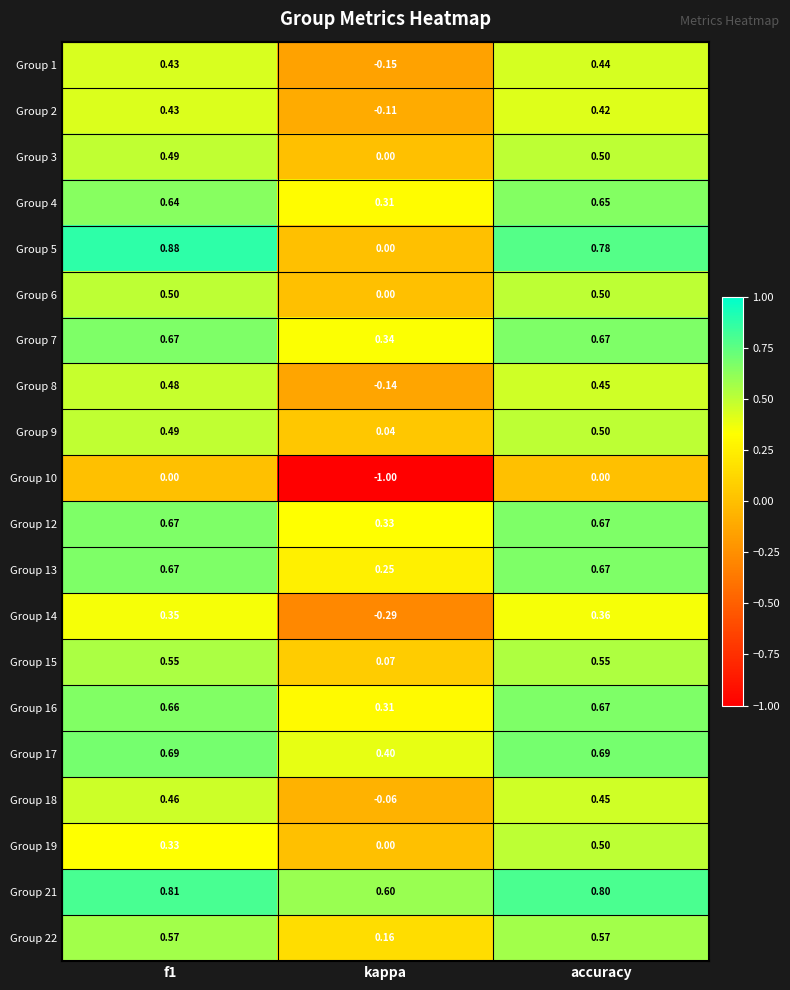

Where is Group 7 nearest to the value 0?

kappa